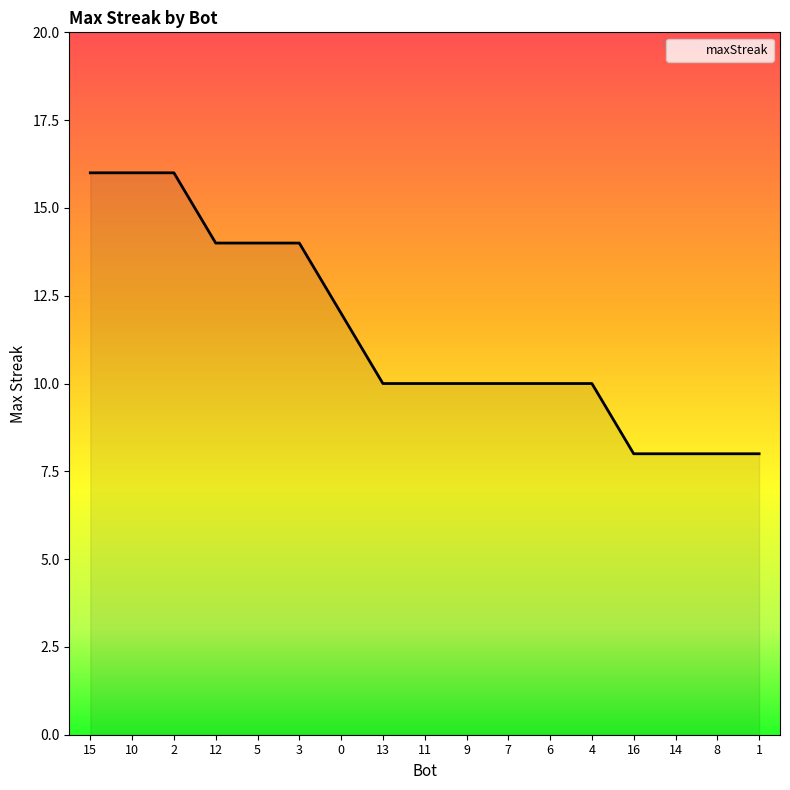

What is the maximum value shown in the chart?

16